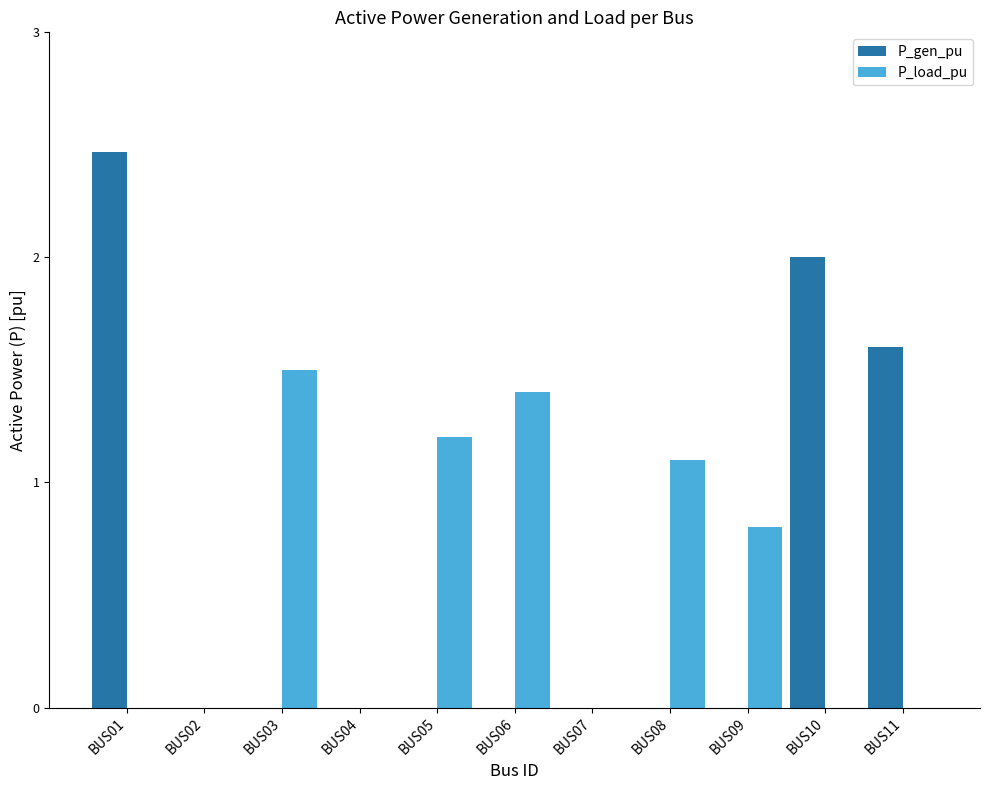

At which category is the sum across all series the highest?

BUS01